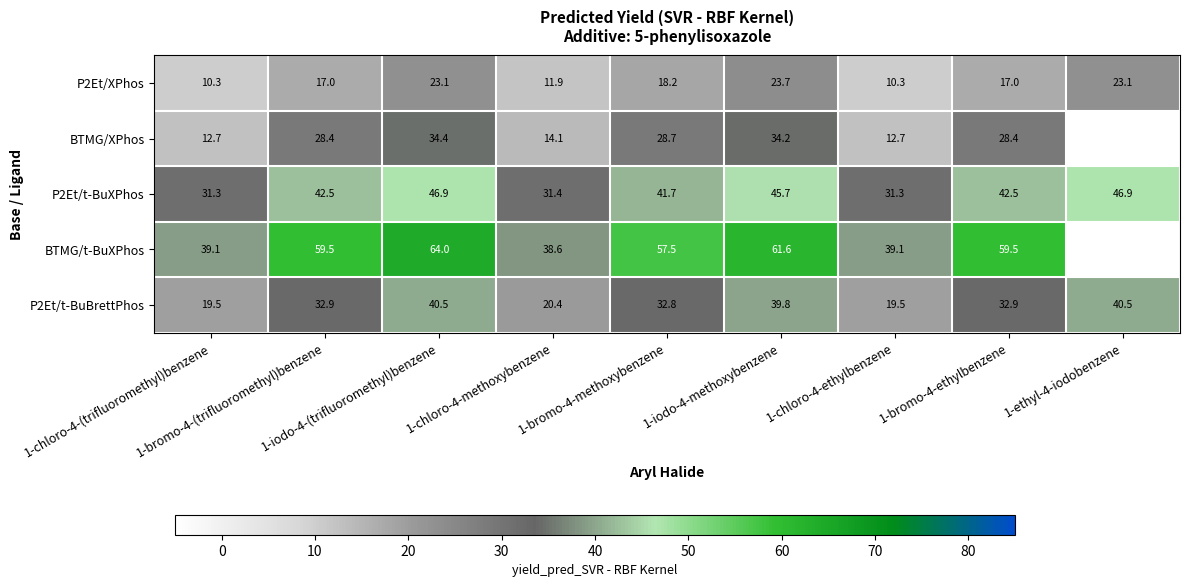

How many values in the P2Et/XPhos series are below 17?

3